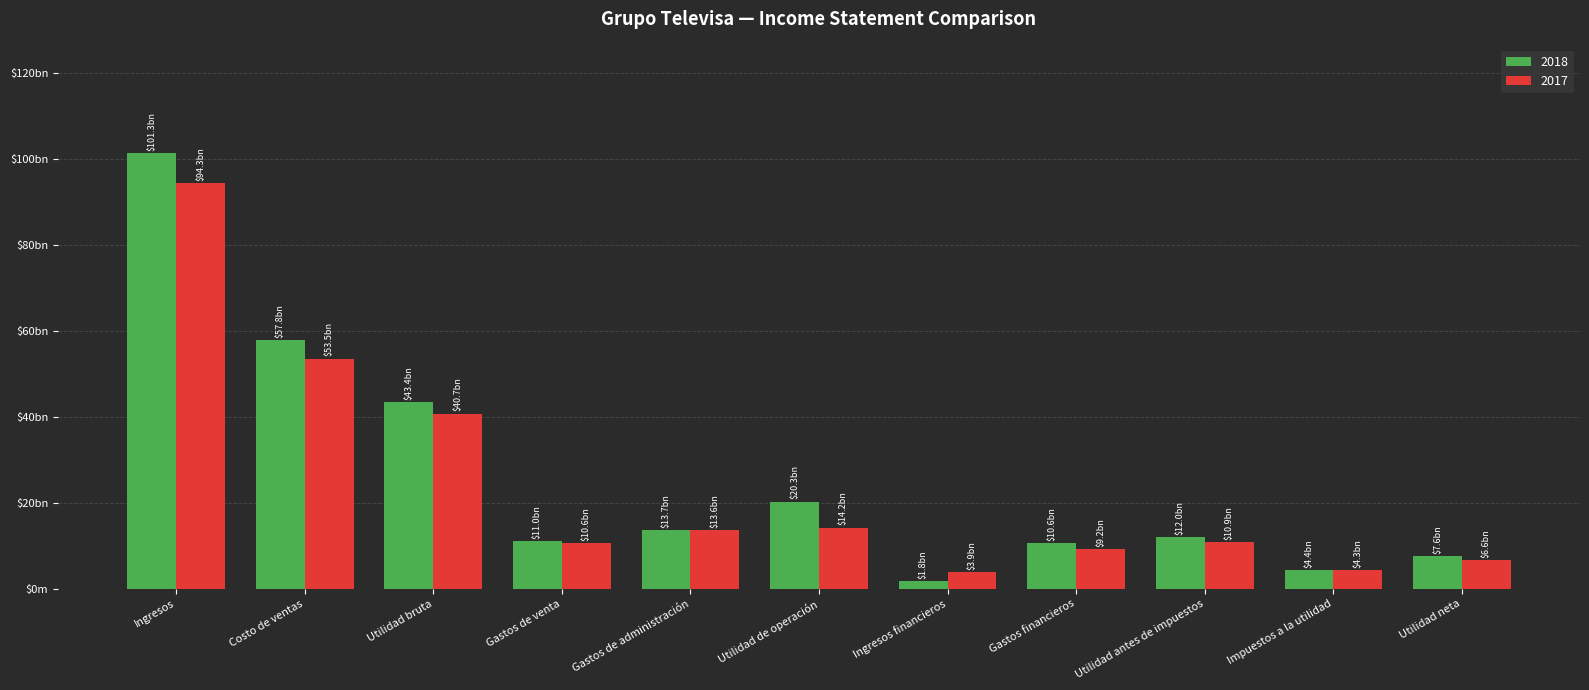

What are all the series names shown in the legend?

2018, 2017